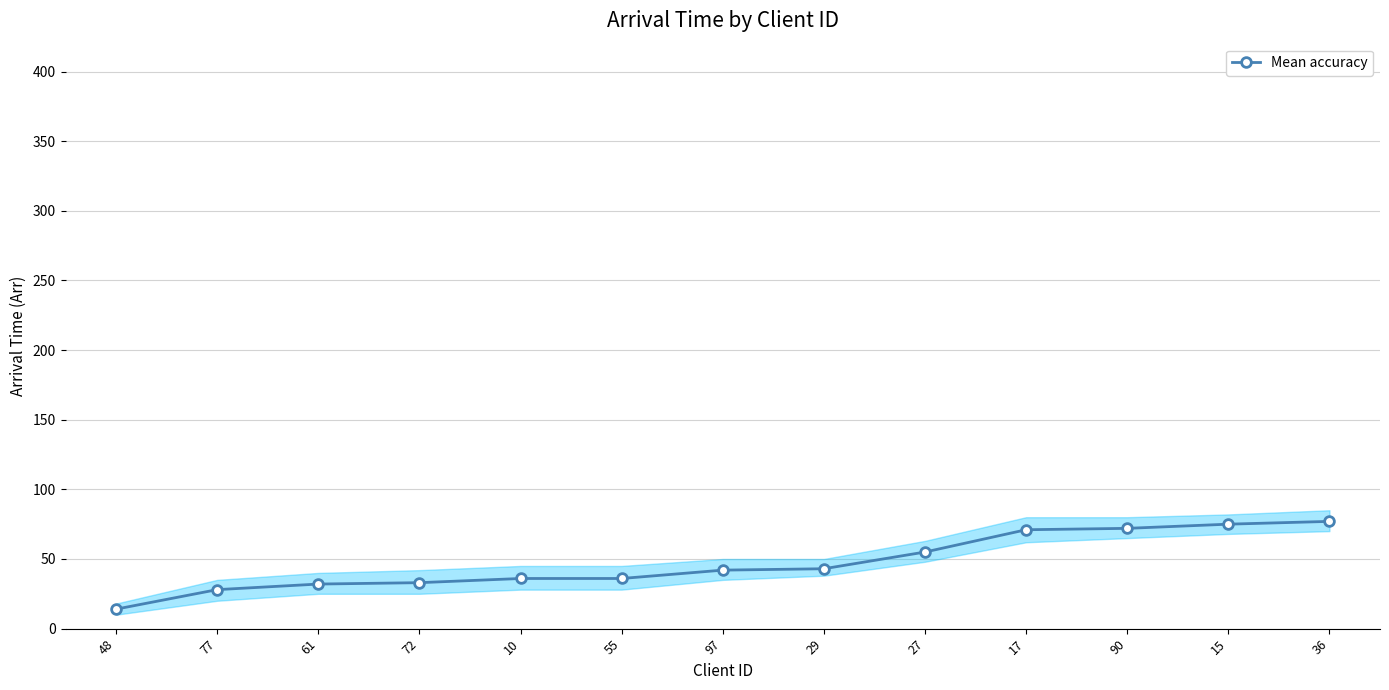

Reading left to right, extract all data points from this chart.

14	28	32	33	36	36	42	43	55	71	72	75	77